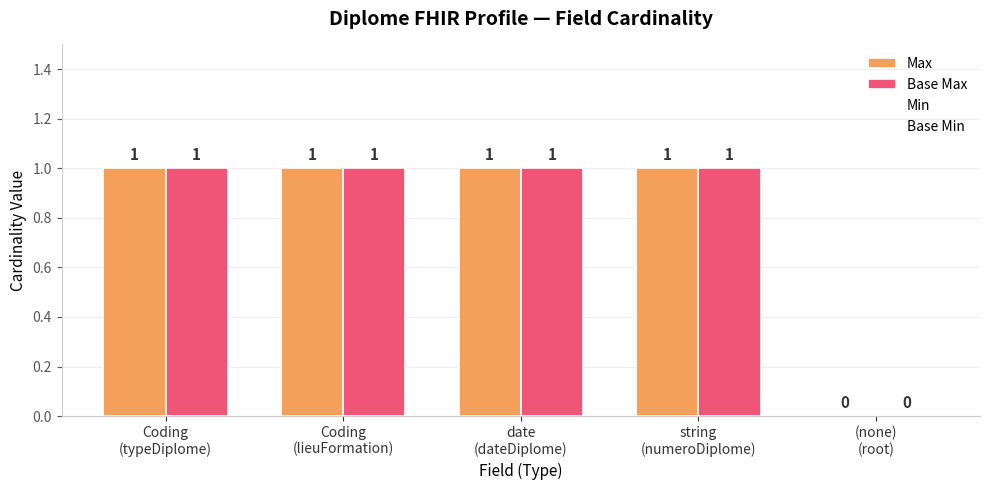

Reading left to right, extract all data points from this chart.

Max: Coding
(typeDiplome)=1	Coding
(lieuFormation)=1	date
(dateDiplome)=1	string
(numeroDiplome)=1	(none)
(root)=0
Base Max: Coding
(typeDiplome)=1	Coding
(lieuFormation)=1	date
(dateDiplome)=1	string
(numeroDiplome)=1	(none)
(root)=0
Min: Coding
(typeDiplome)=0	Coding
(lieuFormation)=0	date
(dateDiplome)=0	string
(numeroDiplome)=0	(none)
(root)=0
Base Min: Coding
(typeDiplome)=0	Coding
(lieuFormation)=0	date
(dateDiplome)=0	string
(numeroDiplome)=0	(none)
(root)=0